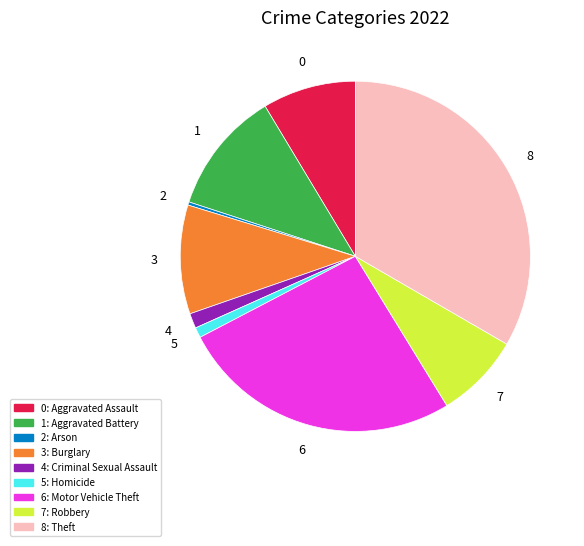

Is there any slice that represents more than half of the pie?

No